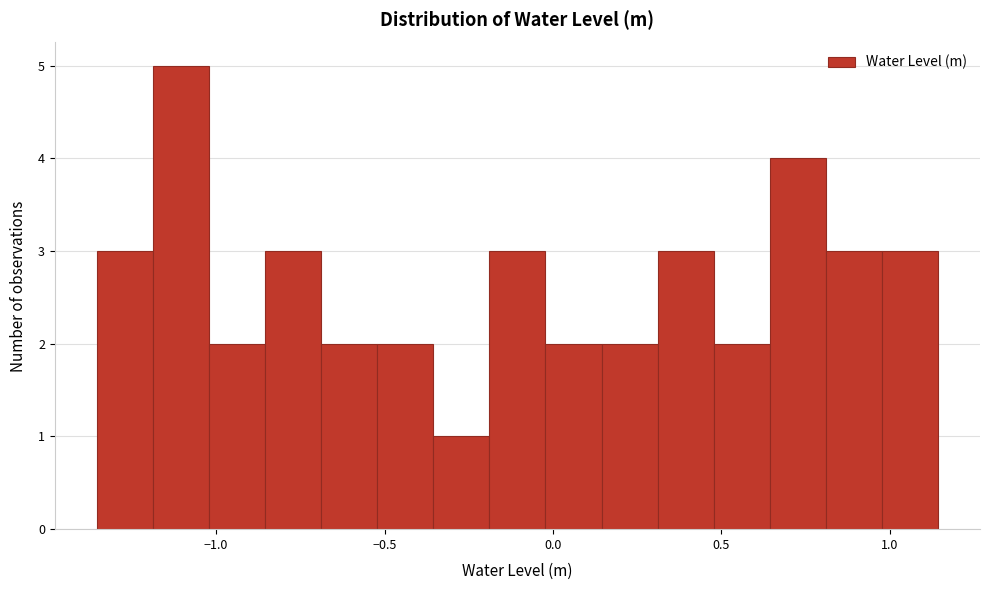

Around what value on the x-axis is the tallest bar? Give the approximate position of its centre, as read against the axis.

-1.10